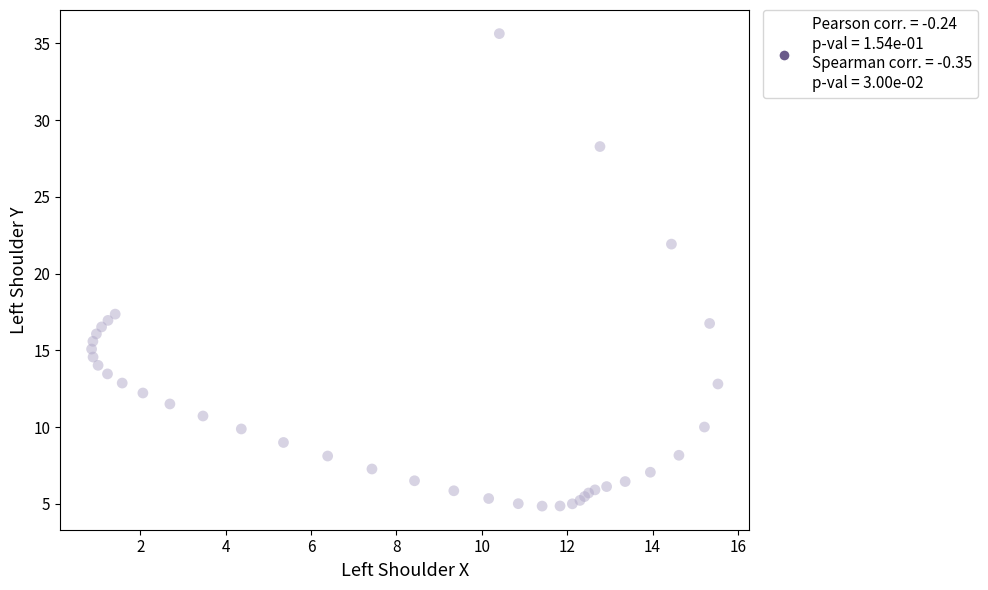

What Y value in the scatter plot is closest to 20?

21.9